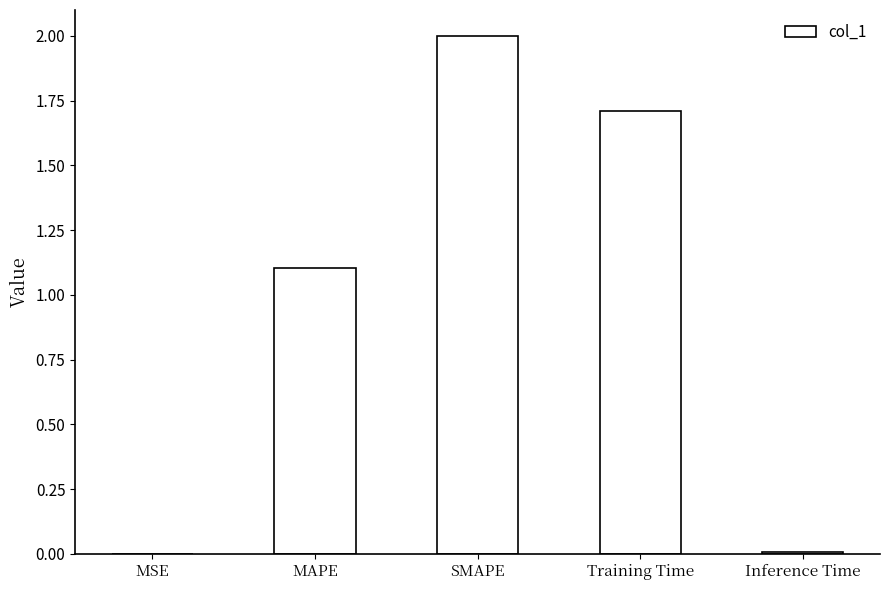

The chart shows a value of 1.7 at Training Time. True or false?

True